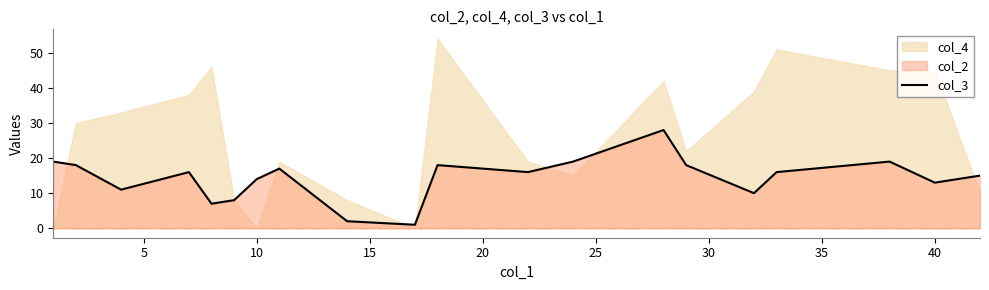

How many lines are shown in the chart?

1